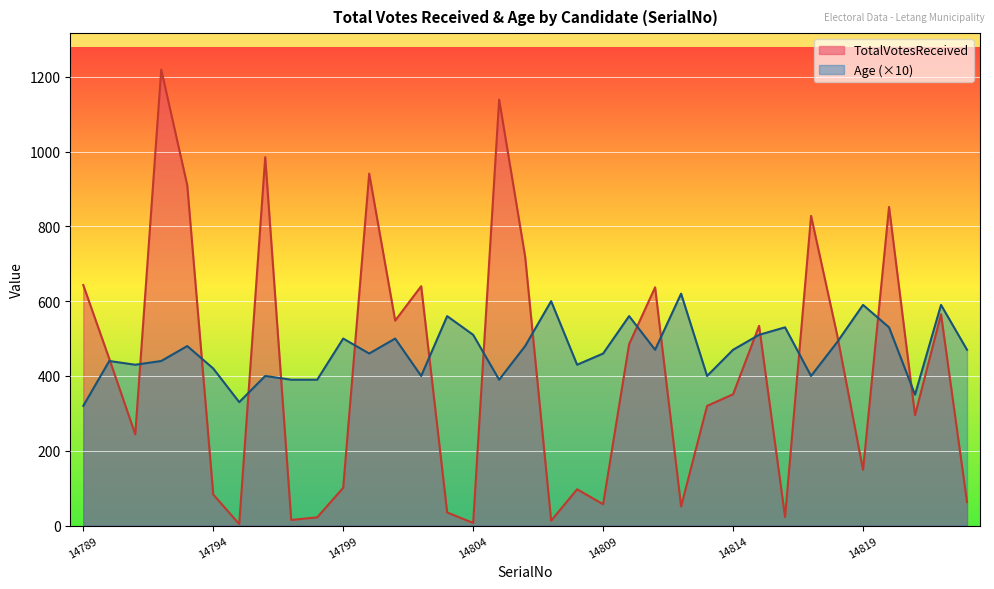

True or false: TotalVotesReceived has a value of 643 at 14789.

True